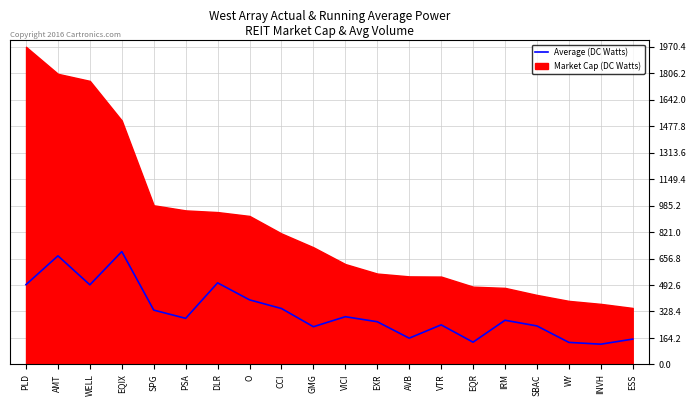

What is the minimum value shown in the chart?

125.4